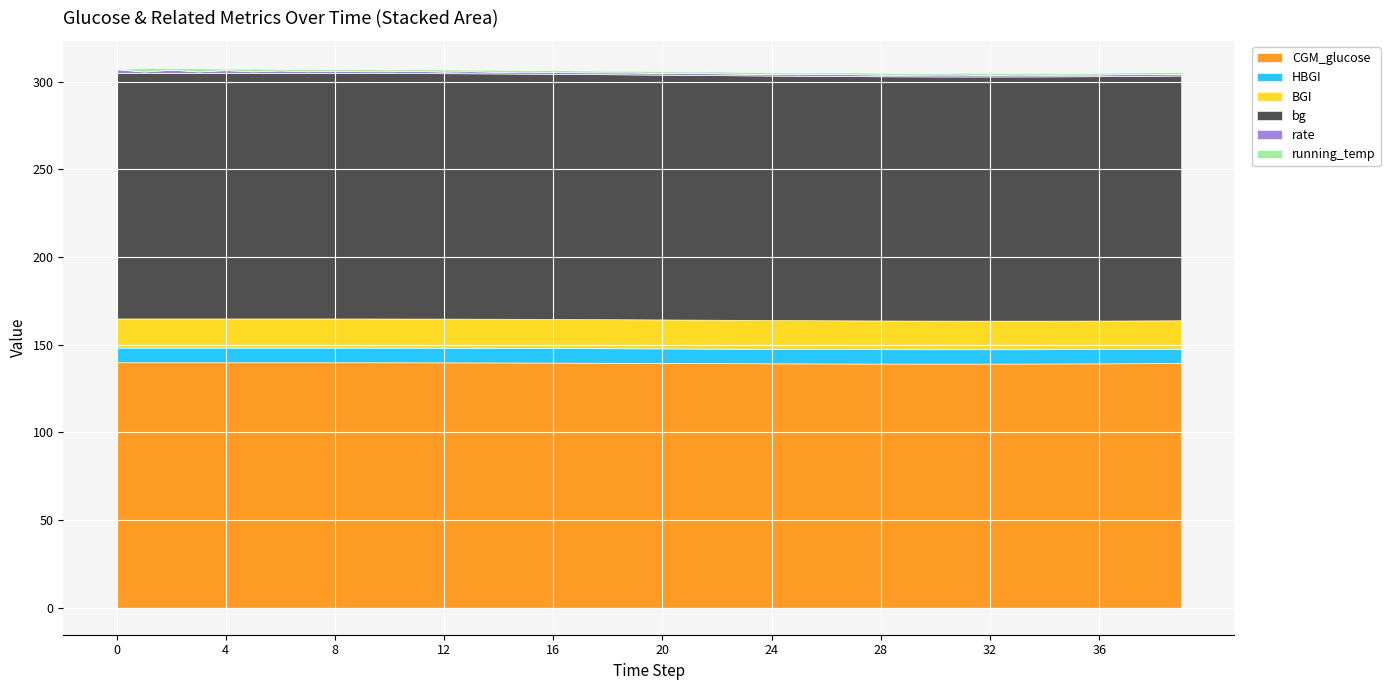

At which label is BGI closest to 16?

39